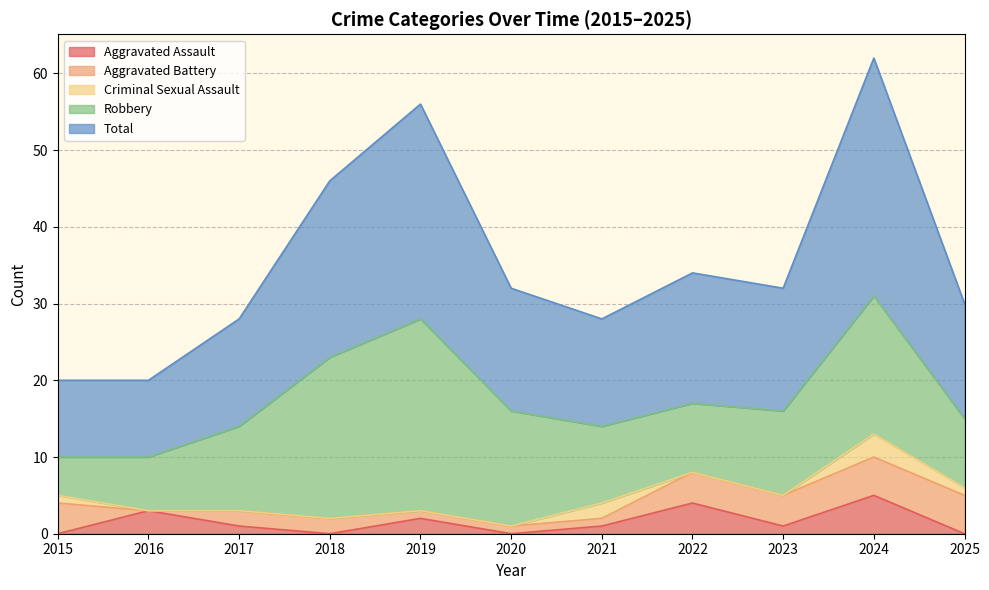

The Robbery series shows 11 at 2017. True or false?

True